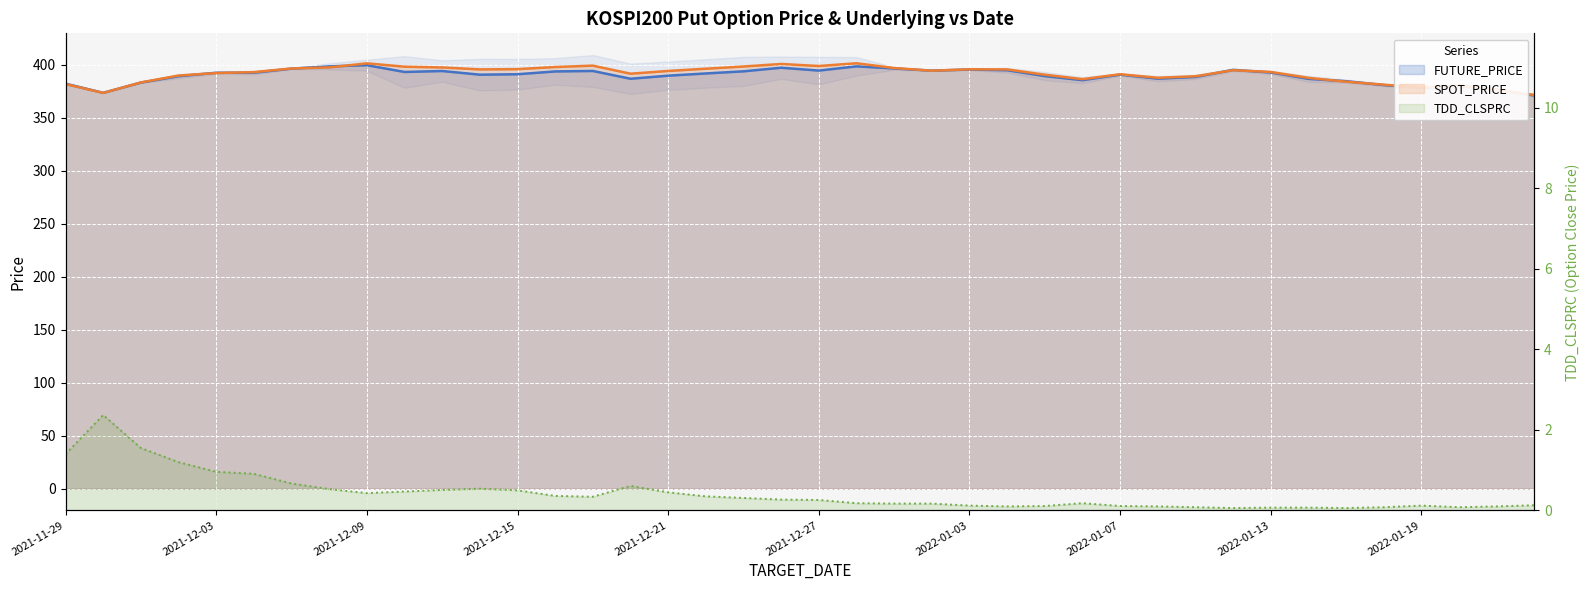

Count the number of categories in the chart.

40